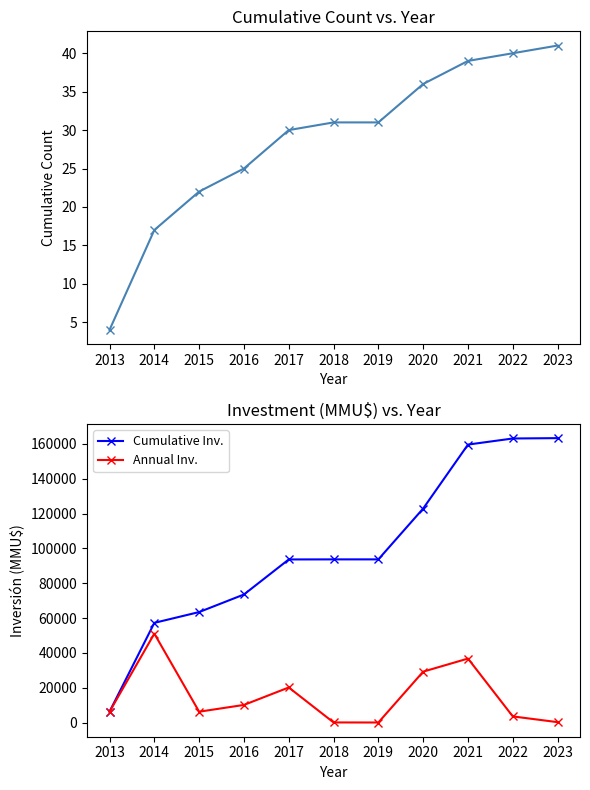

What is the maximum value shown in the chart?

163270